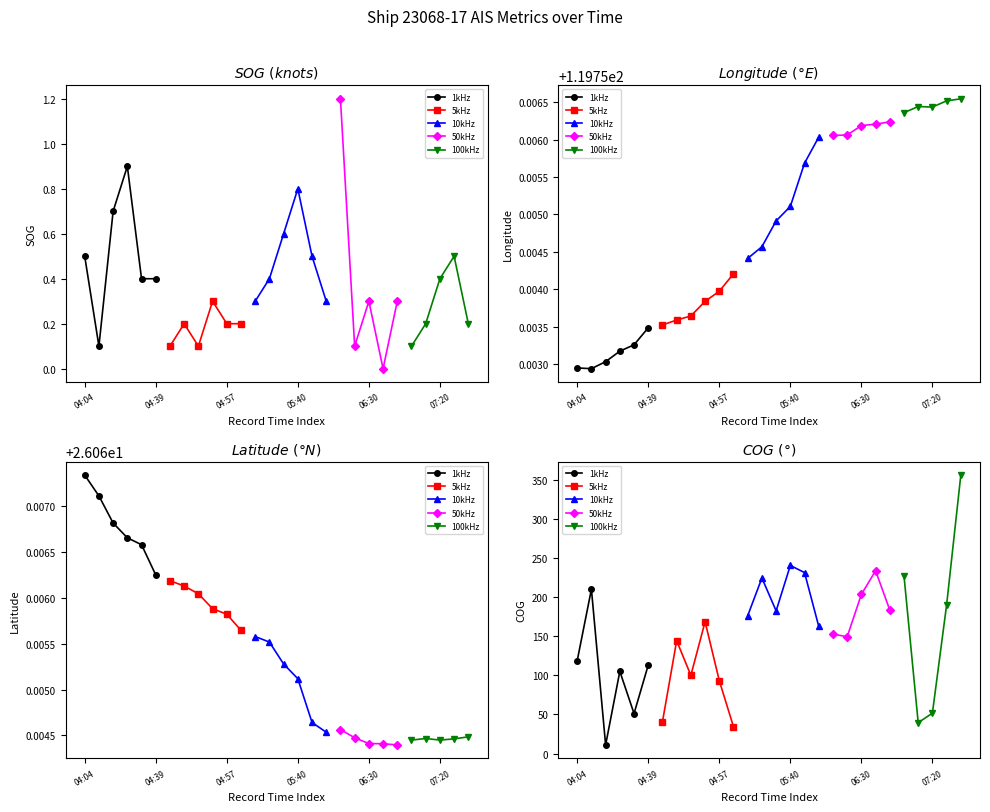

What is the difference between the second highest and second lowest values in the SOG series?

0.8